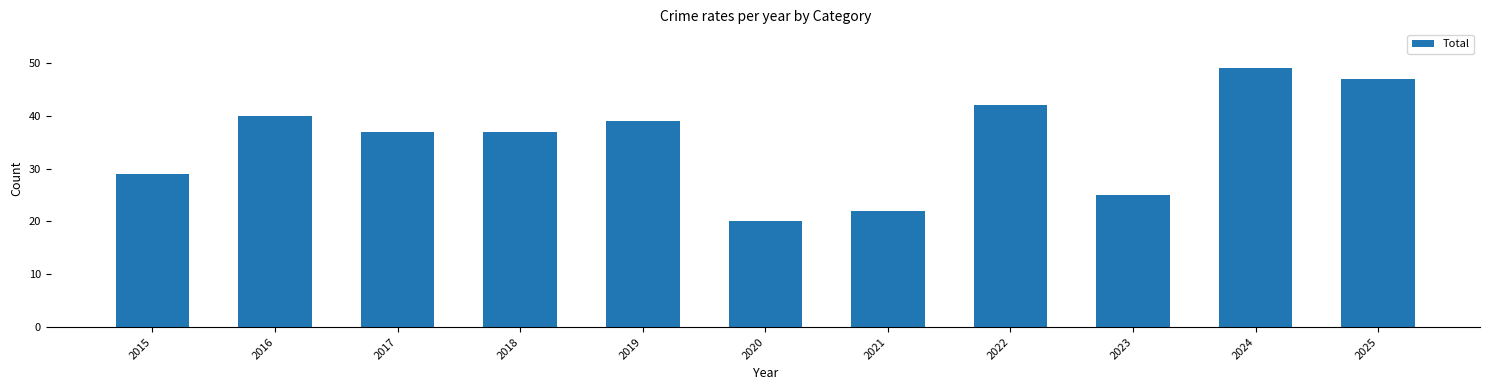

The value at 2024 is 49. True or false?

True